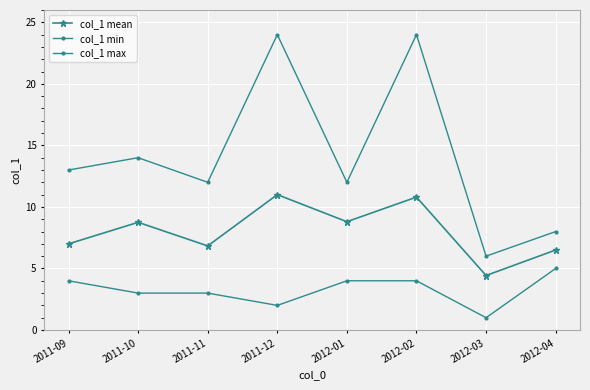

At which label does col_1 mean reach its peak?

2011-12